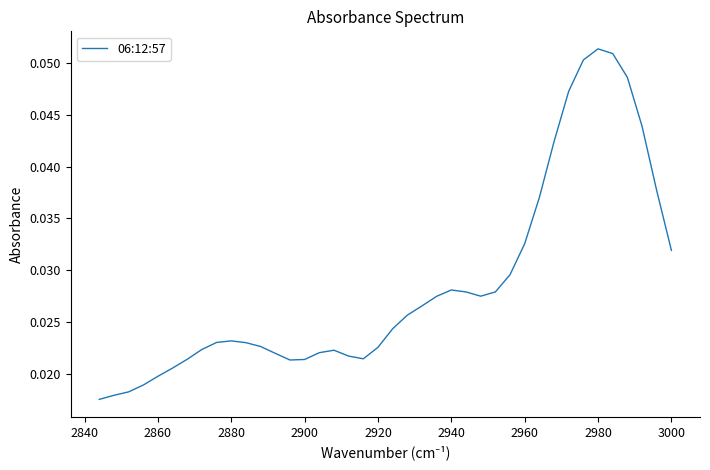

What position from the right is 2840?

39